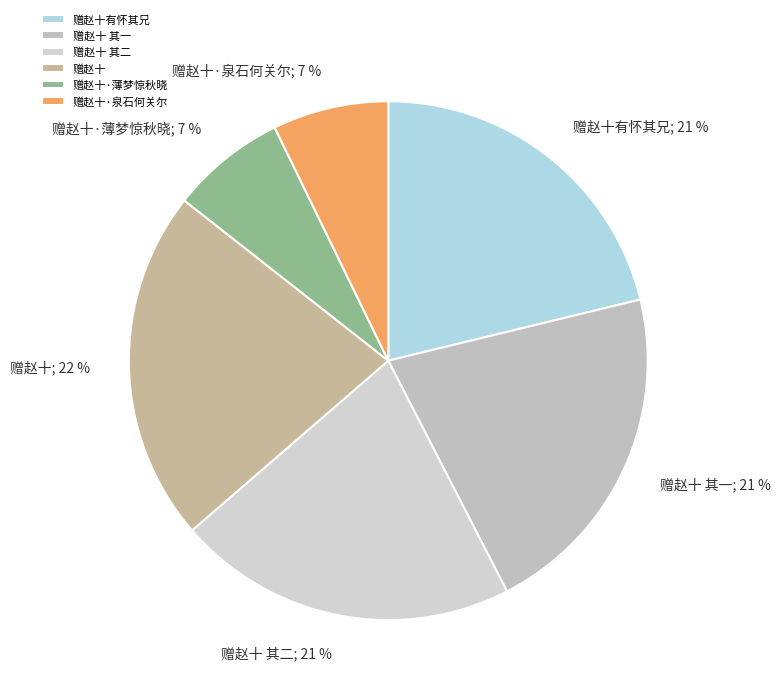

Does 赠赵十·薄梦惊秋晓 represent more than half of the total?

No